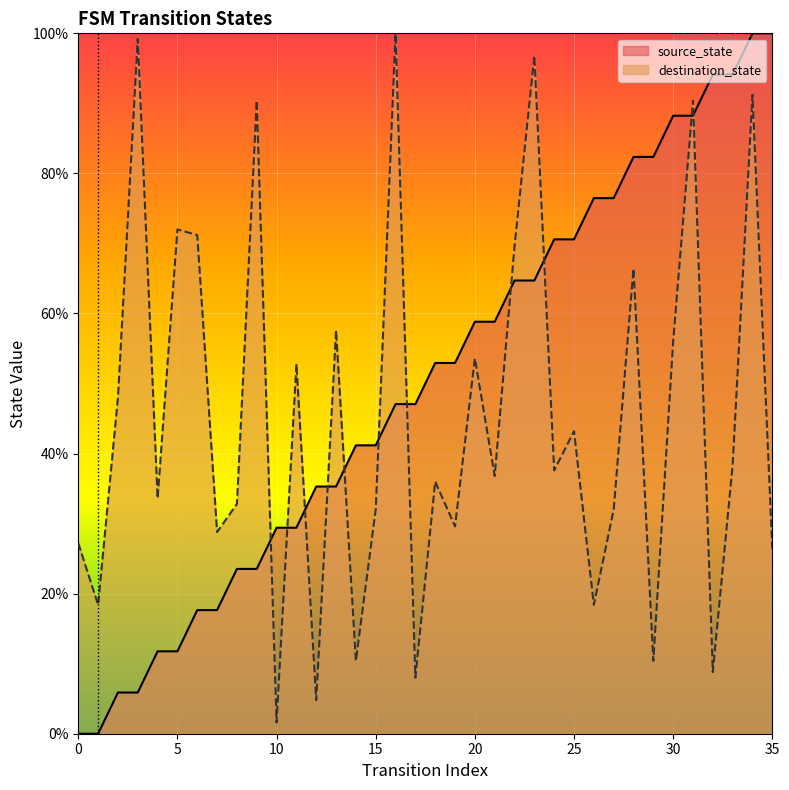

What is the value of the destination_state point at the 33rd from the left?

8.8